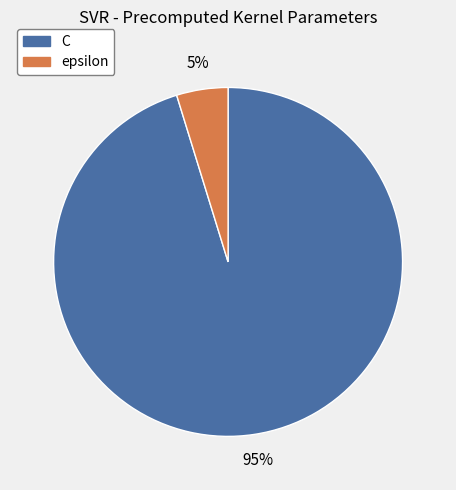

How many segments does this pie chart have?

2